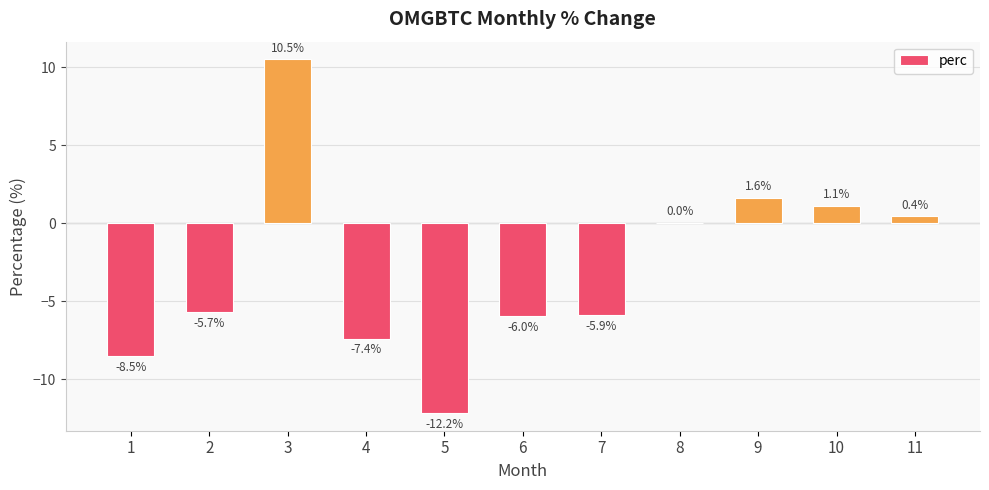

The value at 8 is -15.9. True or false?

False